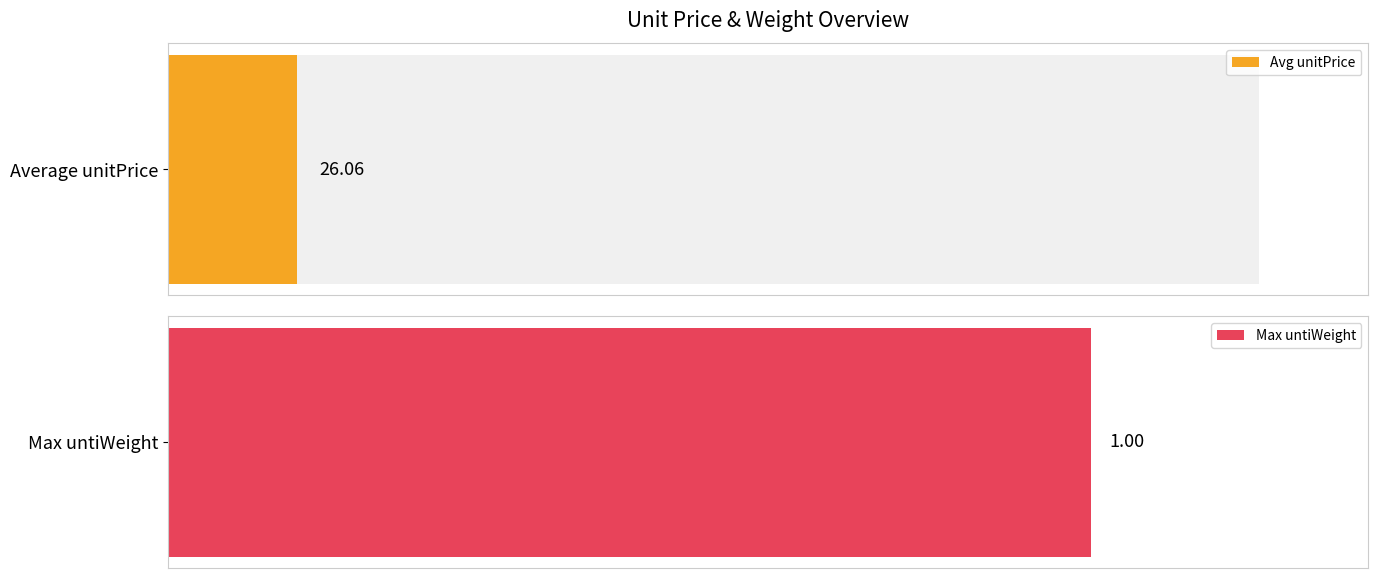

What is the average value of the unitPrice series?

26.1